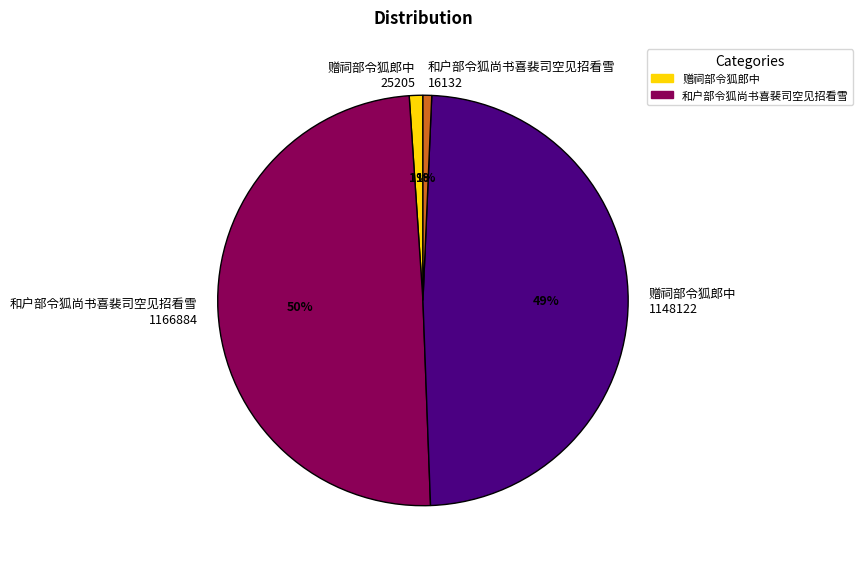

Which category has the biggest portion of the pie?

和户部令狐尚书喜裴司空见招看雪 1166884